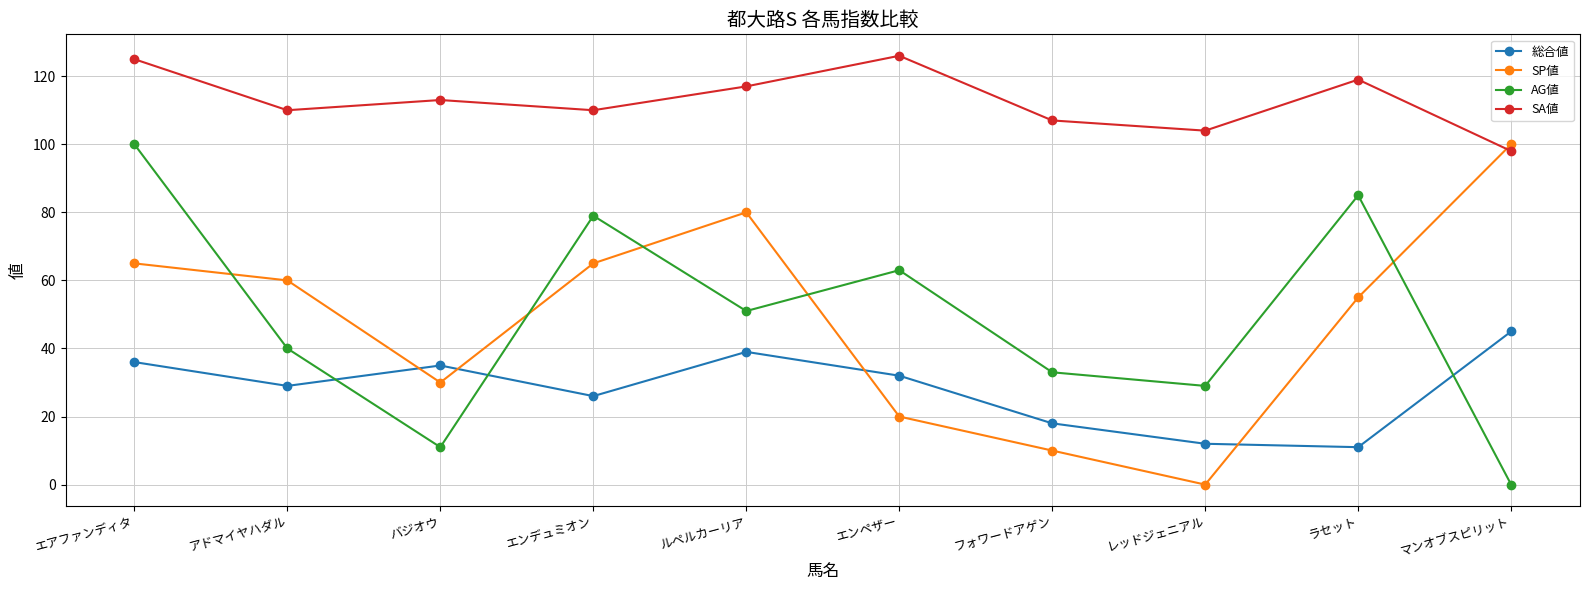

What is the difference between the second highest and minimum values in the 総合値 series?

28